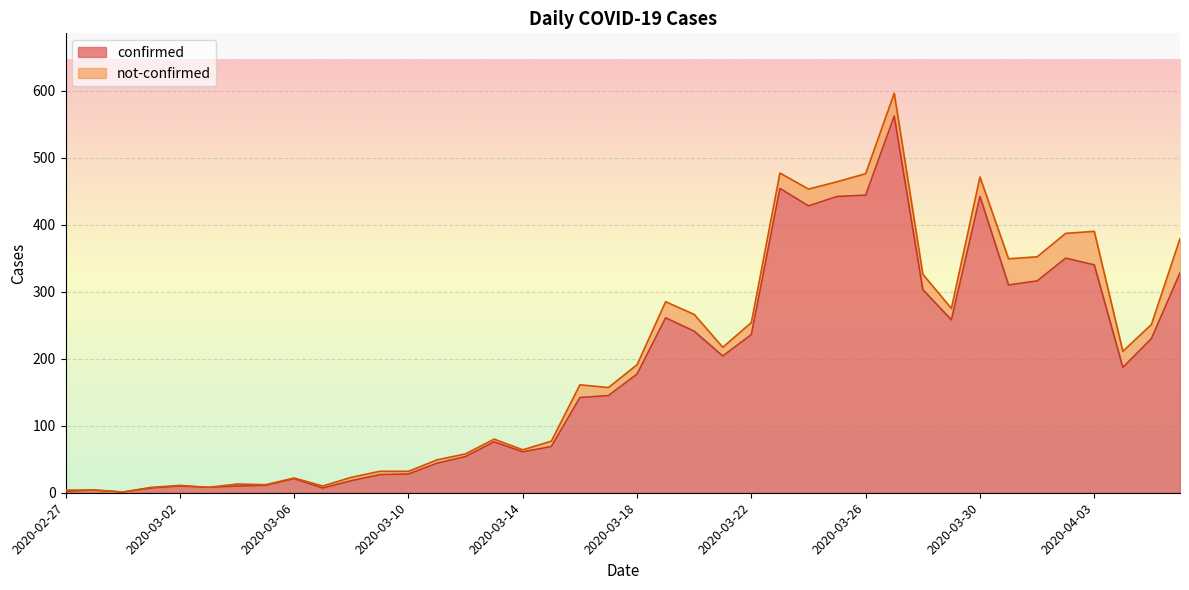

What is the change in value from 2020-03-27 to 2020-03-30?

-120